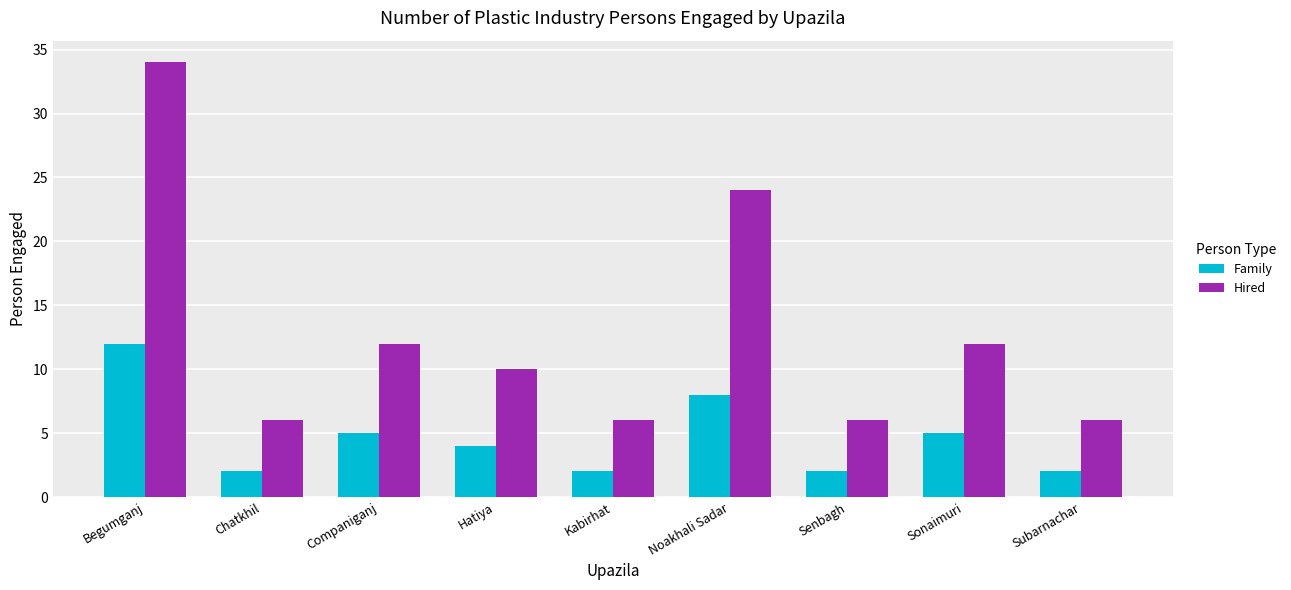

How many distinct data groups are displayed?

2